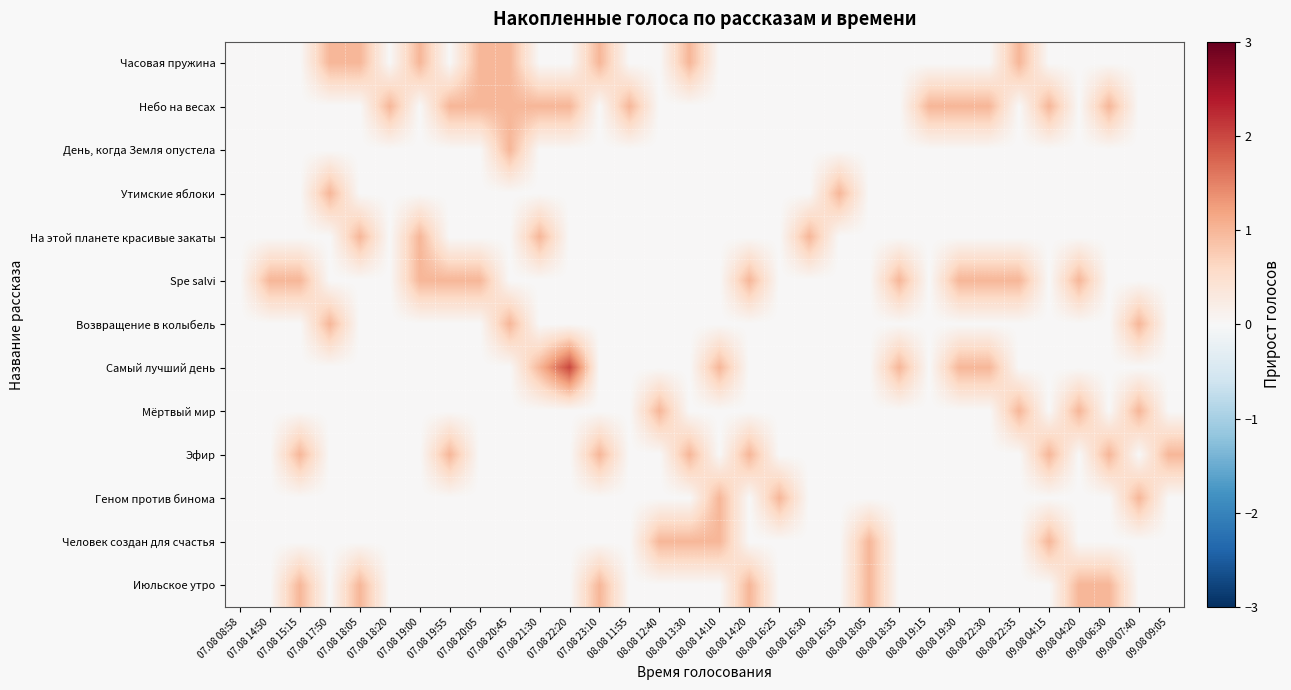

Reading left to right, extract all data points from this chart.

Часовая пружина: 07.08 08:58=0	07.08 14:50=0	07.08 15:15=0	07.08 17:50=1	07.08 18:05=1	07.08 18:20=0	07.08 19:00=1	07.08 19:55=0	07.08 20:05=1	07.08 20:45=1	07.08 21:30=0	07.08 22:20=0	07.08 23:10=1	08.08 11:55=0	08.08 12:40=0	08.08 13:30=1	08.08 14:10=0	08.08 14:20=0	08.08 16:25=0	08.08 16:30=0	08.08 16:35=0	08.08 18:05=0	08.08 18:35=0	08.08 19:15=0	08.08 19:30=0	08.08 22:30=0	08.08 22:35=1	09.08 04:15=0	09.08 04:20=0	09.08 06:30=0	09.08 07:40=0	09.08 09:05=0
Небо на весах: 07.08 08:58=0	07.08 14:50=0	07.08 15:15=0	07.08 17:50=0	07.08 18:05=0	07.08 18:20=1	07.08 19:00=0	07.08 19:55=1	07.08 20:05=1	07.08 20:45=1	07.08 21:30=1	07.08 22:20=1	07.08 23:10=0	08.08 11:55=1	08.08 12:40=0	08.08 13:30=0	08.08 14:10=0	08.08 14:20=0	08.08 16:25=0	08.08 16:30=0	08.08 16:35=0	08.08 18:05=0	08.08 18:35=0	08.08 19:15=1	08.08 19:30=1	08.08 22:30=1	08.08 22:35=0	09.08 04:15=1	09.08 04:20=0	09.08 06:30=1	09.08 07:40=0	09.08 09:05=0
День, когда Земля опустела: 07.08 08:58=0	07.08 14:50=0	07.08 15:15=0	07.08 17:50=0	07.08 18:05=0	07.08 18:20=0	07.08 19:00=0	07.08 19:55=0	07.08 20:05=0	07.08 20:45=1	07.08 21:30=0	07.08 22:20=0	07.08 23:10=0	08.08 11:55=0	08.08 12:40=0	08.08 13:30=0	08.08 14:10=0	08.08 14:20=0	08.08 16:25=0	08.08 16:30=0	08.08 16:35=0	08.08 18:05=0	08.08 18:35=0	08.08 19:15=0	08.08 19:30=0	08.08 22:30=0	08.08 22:35=0	09.08 04:15=0	09.08 04:20=0	09.08 06:30=0	09.08 07:40=0	09.08 09:05=0
Утимские яблоки: 07.08 08:58=0	07.08 14:50=0	07.08 15:15=0	07.08 17:50=1	07.08 18:05=0	07.08 18:20=0	07.08 19:00=0	07.08 19:55=0	07.08 20:05=0	07.08 20:45=0	07.08 21:30=0	07.08 22:20=0	07.08 23:10=0	08.08 11:55=0	08.08 12:40=0	08.08 13:30=0	08.08 14:10=0	08.08 14:20=0	08.08 16:25=0	08.08 16:30=0	08.08 16:35=1	08.08 18:05=0	08.08 18:35=0	08.08 19:15=0	08.08 19:30=0	08.08 22:30=0	08.08 22:35=0	09.08 04:15=0	09.08 04:20=0	09.08 06:30=0	09.08 07:40=0	09.08 09:05=0
На этой планете красивые закаты: 07.08 08:58=0	07.08 14:50=0	07.08 15:15=0	07.08 17:50=0	07.08 18:05=1	07.08 18:20=0	07.08 19:00=1	07.08 19:55=0	07.08 20:05=0	07.08 20:45=0	07.08 21:30=1	07.08 22:20=0	07.08 23:10=0	08.08 11:55=0	08.08 12:40=0	08.08 13:30=0	08.08 14:10=0	08.08 14:20=0	08.08 16:25=0	08.08 16:30=1	08.08 16:35=0	08.08 18:05=0	08.08 18:35=0	08.08 19:15=0	08.08 19:30=0	08.08 22:30=0	08.08 22:35=0	09.08 04:15=0	09.08 04:20=0	09.08 06:30=0	09.08 07:40=0	09.08 09:05=0
Spe salvi: 07.08 08:58=0	07.08 14:50=1	07.08 15:15=1	07.08 17:50=0	07.08 18:05=0	07.08 18:20=0	07.08 19:00=1	07.08 19:55=1	07.08 20:05=1	07.08 20:45=0	07.08 21:30=0	07.08 22:20=0	07.08 23:10=0	08.08 11:55=0	08.08 12:40=0	08.08 13:30=0	08.08 14:10=0	08.08 14:20=1	08.08 16:25=0	08.08 16:30=0	08.08 16:35=0	08.08 18:05=0	08.08 18:35=1	08.08 19:15=0	08.08 19:30=1	08.08 22:30=1	08.08 22:35=1	09.08 04:15=0	09.08 04:20=1	09.08 06:30=0	09.08 07:40=0	09.08 09:05=0
Возвращение в колыбель: 07.08 08:58=0	07.08 14:50=0	07.08 15:15=0	07.08 17:50=1	07.08 18:05=0	07.08 18:20=0	07.08 19:00=0	07.08 19:55=0	07.08 20:05=0	07.08 20:45=1	07.08 21:30=0	07.08 22:20=0	07.08 23:10=0	08.08 11:55=0	08.08 12:40=0	08.08 13:30=0	08.08 14:10=0	08.08 14:20=0	08.08 16:25=0	08.08 16:30=0	08.08 16:35=0	08.08 18:05=0	08.08 18:35=0	08.08 19:15=0	08.08 19:30=0	08.08 22:30=0	08.08 22:35=0	09.08 04:15=0	09.08 04:20=0	09.08 06:30=0	09.08 07:40=1	09.08 09:05=0
Самый лучший день: 07.08 08:58=0	07.08 14:50=0	07.08 15:15=0	07.08 17:50=0	07.08 18:05=0	07.08 18:20=0	07.08 19:00=0	07.08 19:55=0	07.08 20:05=0	07.08 20:45=0	07.08 21:30=1	07.08 22:20=2	07.08 23:10=0	08.08 11:55=0	08.08 12:40=0	08.08 13:30=0	08.08 14:10=1	08.08 14:20=0	08.08 16:25=0	08.08 16:30=0	08.08 16:35=0	08.08 18:05=0	08.08 18:35=1	08.08 19:15=0	08.08 19:30=1	08.08 22:30=1	08.08 22:35=0	09.08 04:15=0	09.08 04:20=0	09.08 06:30=0	09.08 07:40=0	09.08 09:05=0
Мёртвый мир: 07.08 08:58=0	07.08 14:50=0	07.08 15:15=0	07.08 17:50=0	07.08 18:05=0	07.08 18:20=0	07.08 19:00=0	07.08 19:55=0	07.08 20:05=0	07.08 20:45=0	07.08 21:30=0	07.08 22:20=0	07.08 23:10=0	08.08 11:55=0	08.08 12:40=1	08.08 13:30=0	08.08 14:10=0	08.08 14:20=0	08.08 16:25=0	08.08 16:30=0	08.08 16:35=0	08.08 18:05=0	08.08 18:35=0	08.08 19:15=0	08.08 19:30=0	08.08 22:30=0	08.08 22:35=1	09.08 04:15=0	09.08 04:20=1	09.08 06:30=0	09.08 07:40=1	09.08 09:05=0
Эфир: 07.08 08:58=0	07.08 14:50=0	07.08 15:15=1	07.08 17:50=0	07.08 18:05=0	07.08 18:20=0	07.08 19:00=0	07.08 19:55=1	07.08 20:05=0	07.08 20:45=0	07.08 21:30=0	07.08 22:20=0	07.08 23:10=1	08.08 11:55=0	08.08 12:40=0	08.08 13:30=1	08.08 14:10=0	08.08 14:20=1	08.08 16:25=0	08.08 16:30=0	08.08 16:35=0	08.08 18:05=0	08.08 18:35=0	08.08 19:15=0	08.08 19:30=0	08.08 22:30=0	08.08 22:35=0	09.08 04:15=1	09.08 04:20=0	09.08 06:30=1	09.08 07:40=0	09.08 09:05=1
Геном против бинома: 07.08 08:58=0	07.08 14:50=0	07.08 15:15=0	07.08 17:50=0	07.08 18:05=0	07.08 18:20=0	07.08 19:00=0	07.08 19:55=0	07.08 20:05=0	07.08 20:45=0	07.08 21:30=0	07.08 22:20=0	07.08 23:10=0	08.08 11:55=0	08.08 12:40=0	08.08 13:30=0	08.08 14:10=1	08.08 14:20=0	08.08 16:25=1	08.08 16:30=0	08.08 16:35=0	08.08 18:05=0	08.08 18:35=0	08.08 19:15=0	08.08 19:30=0	08.08 22:30=0	08.08 22:35=0	09.08 04:15=0	09.08 04:20=0	09.08 06:30=0	09.08 07:40=1	09.08 09:05=0
Человек создан для счастья: 07.08 08:58=0	07.08 14:50=0	07.08 15:15=0	07.08 17:50=0	07.08 18:05=0	07.08 18:20=0	07.08 19:00=0	07.08 19:55=0	07.08 20:05=0	07.08 20:45=0	07.08 21:30=0	07.08 22:20=0	07.08 23:10=0	08.08 11:55=0	08.08 12:40=1	08.08 13:30=1	08.08 14:10=1	08.08 14:20=0	08.08 16:25=0	08.08 16:30=0	08.08 16:35=0	08.08 18:05=1	08.08 18:35=0	08.08 19:15=0	08.08 19:30=0	08.08 22:30=0	08.08 22:35=0	09.08 04:15=1	09.08 04:20=0	09.08 06:30=0	09.08 07:40=0	09.08 09:05=0
Июльское утро: 07.08 08:58=0	07.08 14:50=0	07.08 15:15=1	07.08 17:50=0	07.08 18:05=1	07.08 18:20=0	07.08 19:00=0	07.08 19:55=0	07.08 20:05=0	07.08 20:45=0	07.08 21:30=0	07.08 22:20=0	07.08 23:10=1	08.08 11:55=0	08.08 12:40=0	08.08 13:30=0	08.08 14:10=0	08.08 14:20=1	08.08 16:25=0	08.08 16:30=0	08.08 16:35=0	08.08 18:05=1	08.08 18:35=0	08.08 19:15=0	08.08 19:30=0	08.08 22:30=0	08.08 22:35=0	09.08 04:15=0	09.08 04:20=1	09.08 06:30=1	09.08 07:40=0	09.08 09:05=0